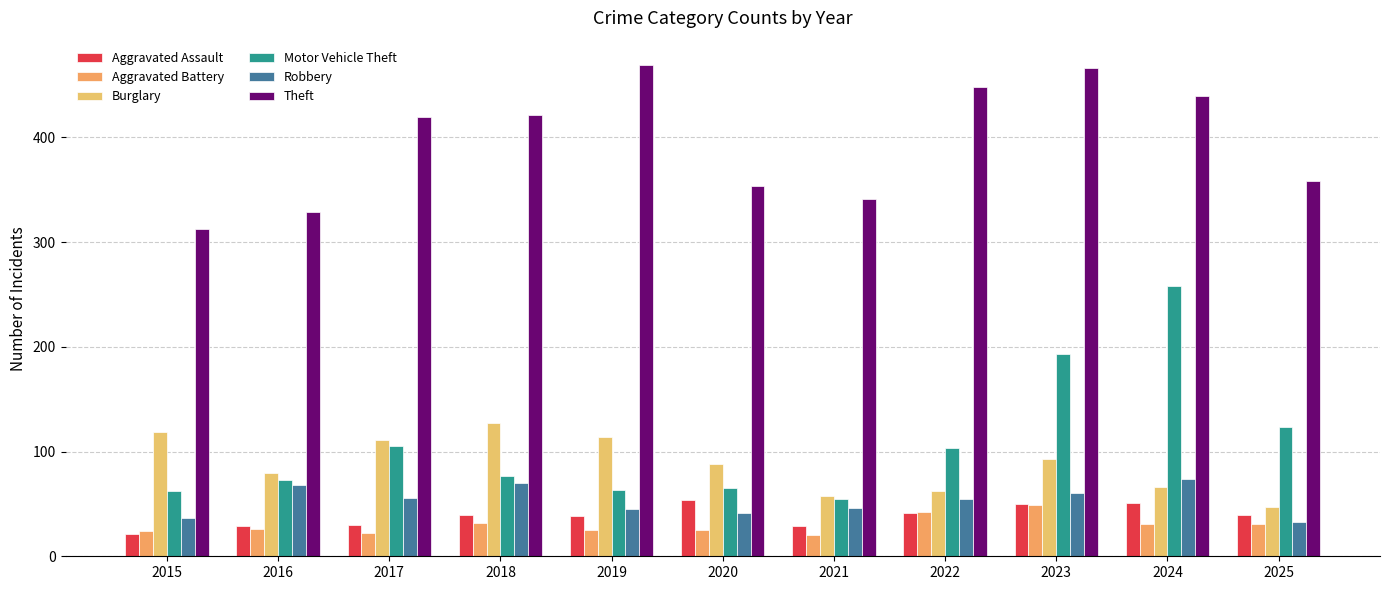

What are all the series names shown in the legend?

Aggravated Assault, Aggravated Battery, Burglary, Motor Vehicle Theft, Robbery, Theft